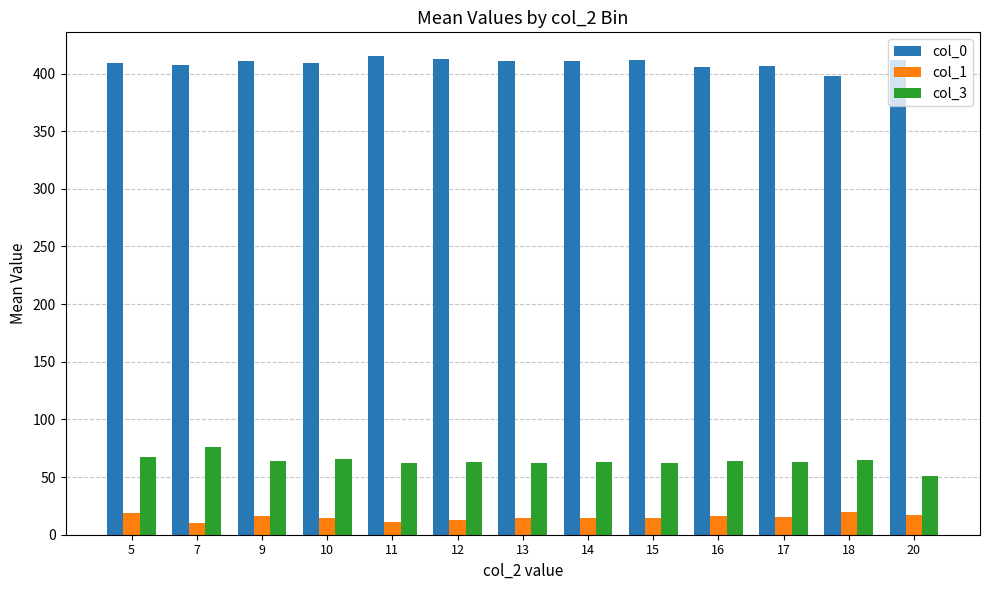

What is the difference between the maximum and minimum values in the col_1 series?

10.0